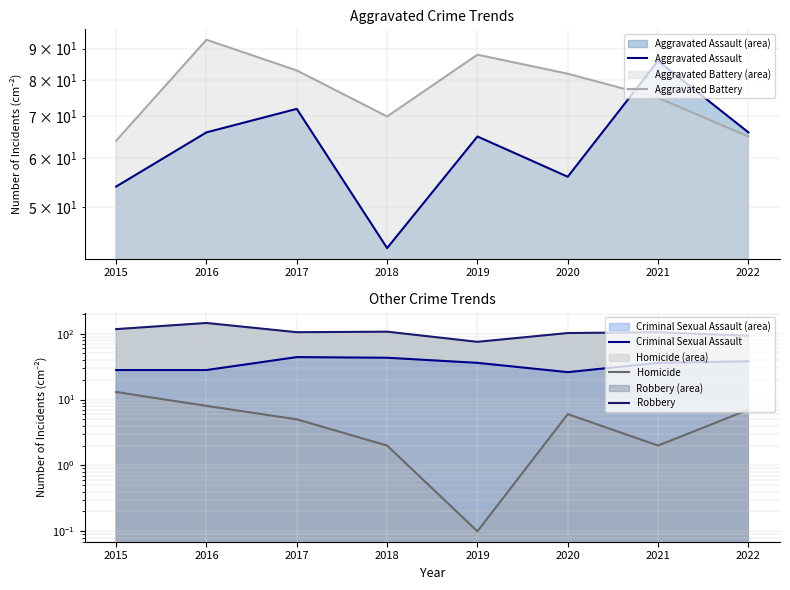

Is it true that Robbery equals 31.4 at 2021?

False